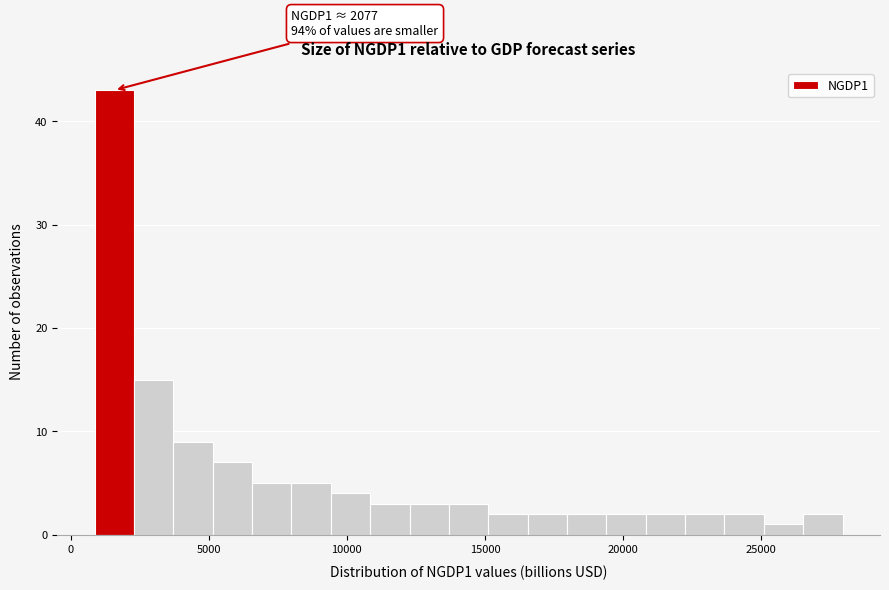

Read against the x-axis, roughly where is the centre of the tallest bar?

1500